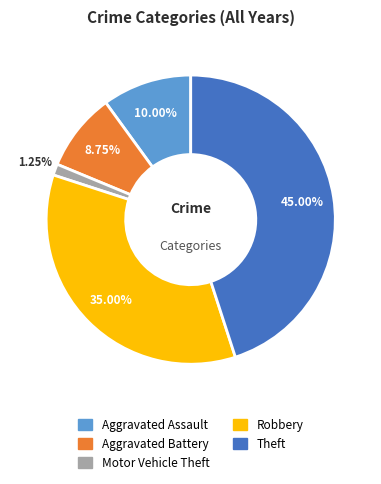

Count the number of slices in the pie.

5